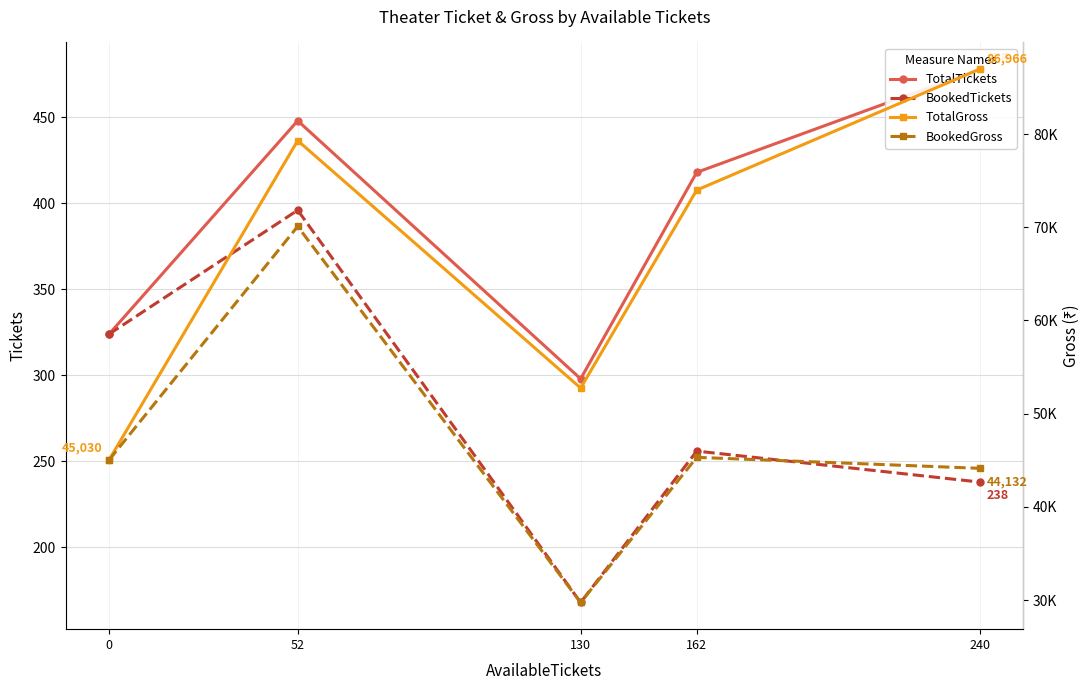

At how many categories does at least one series exceed 60656?

3